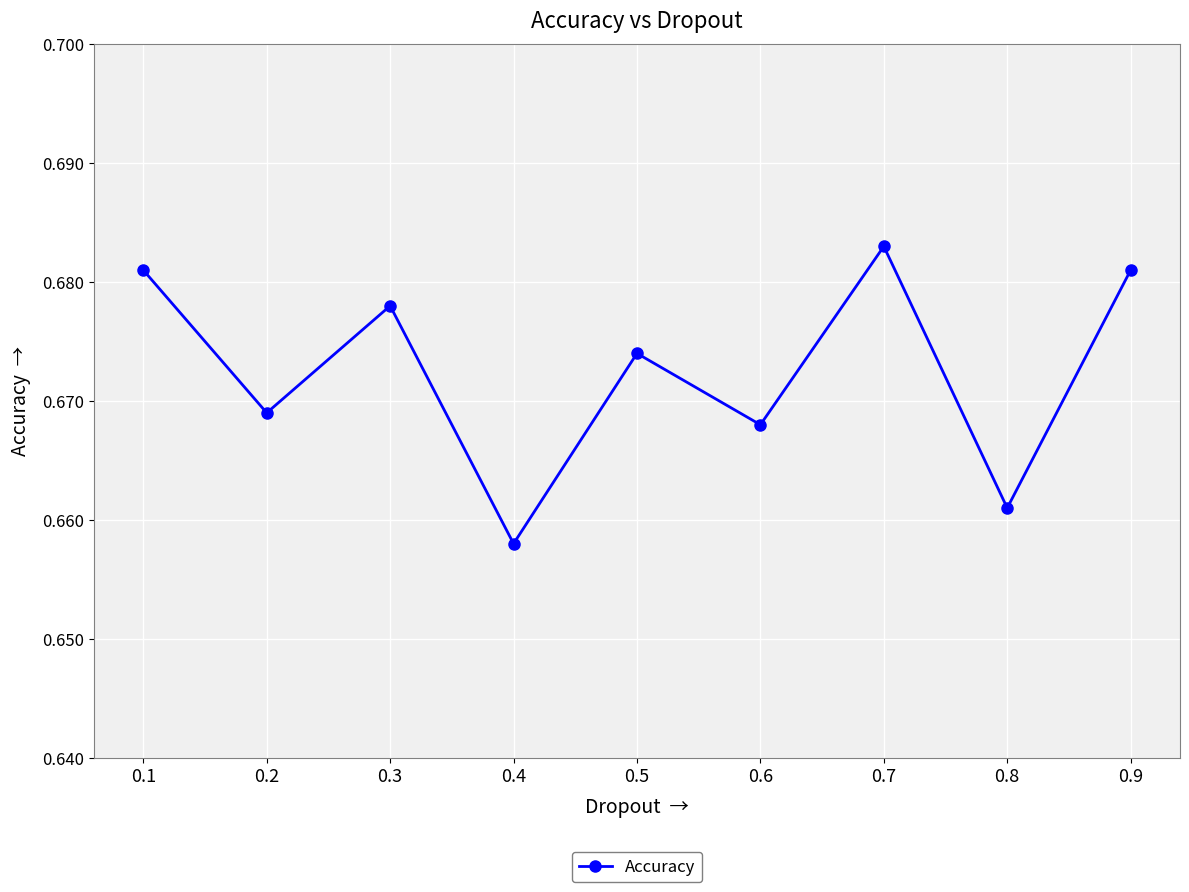

At which category does the chart reach its minimum across all series?

0.4